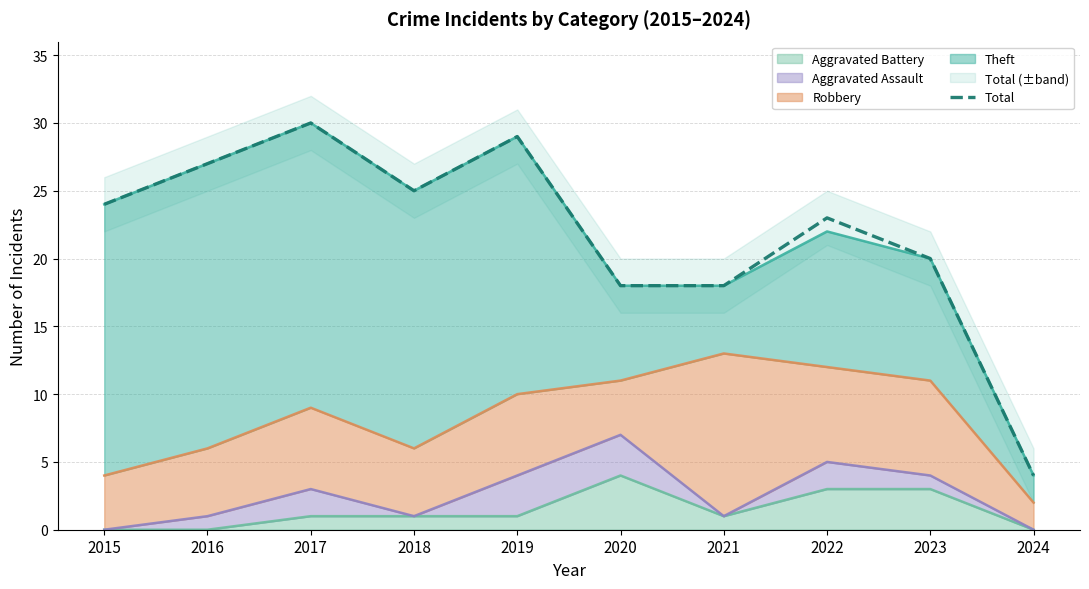

How many points are lower than both their immediate neighbors (excluding endpoints)?

1